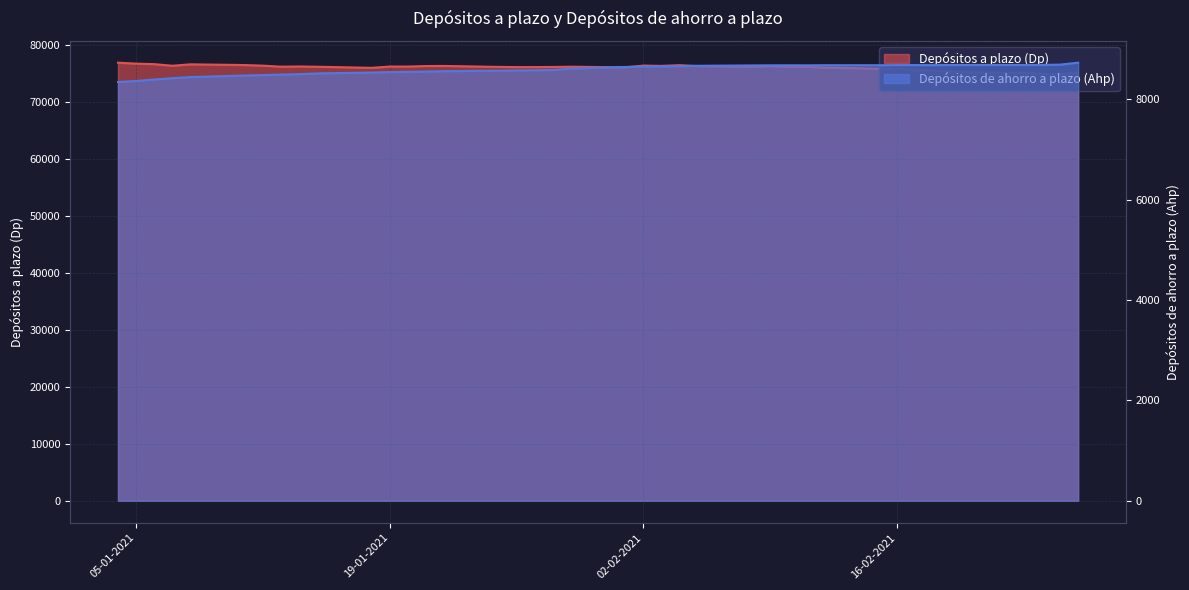

Where is the first local minimum for Depósitos a plazo (Dp)?

07-01-2021